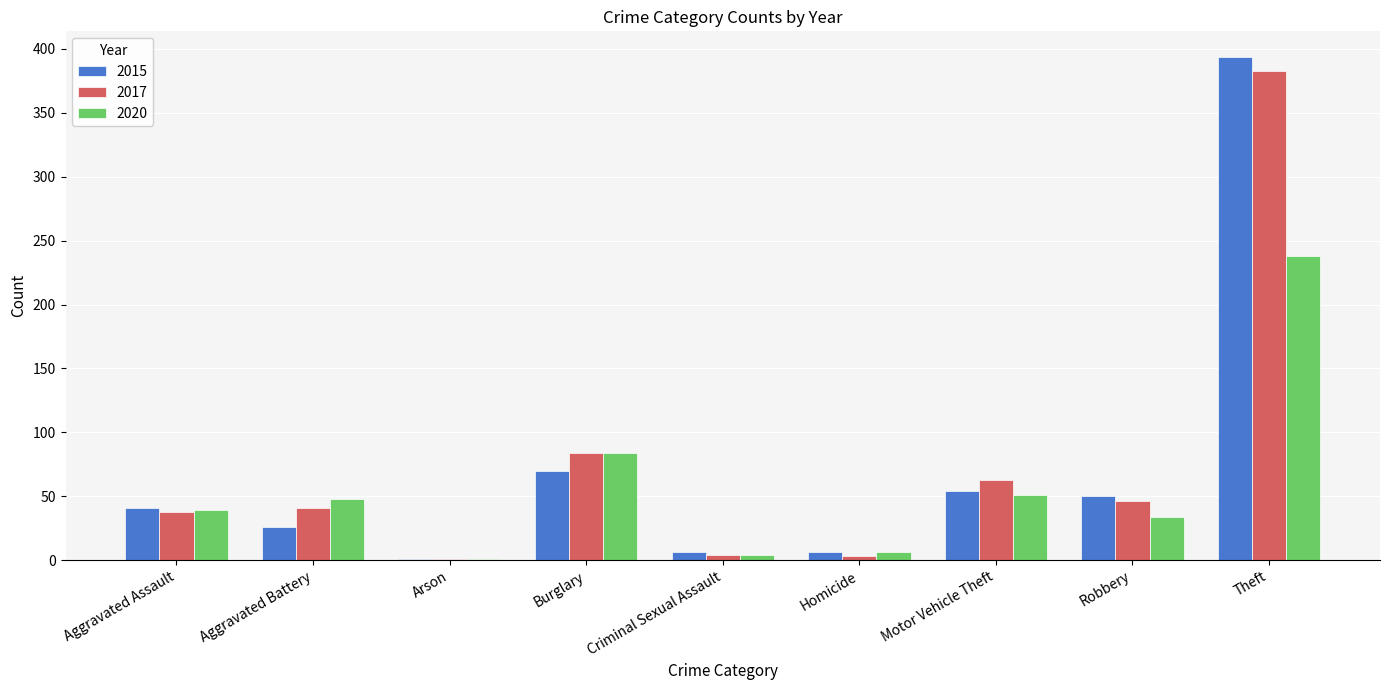

Count the number of data series in this chart.

3